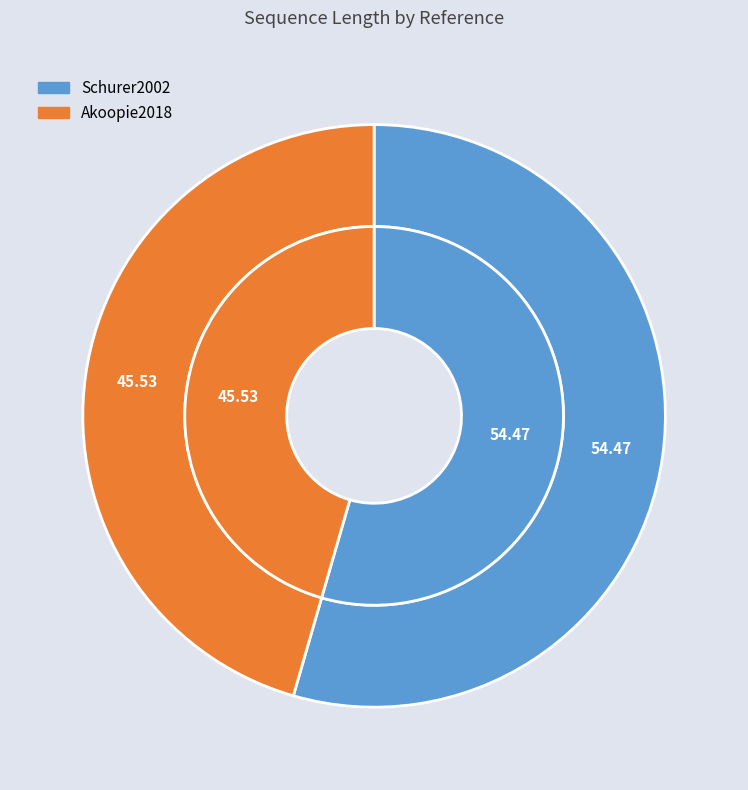

To the nearest percent, what portion does Akoopie2018 represent?

46%